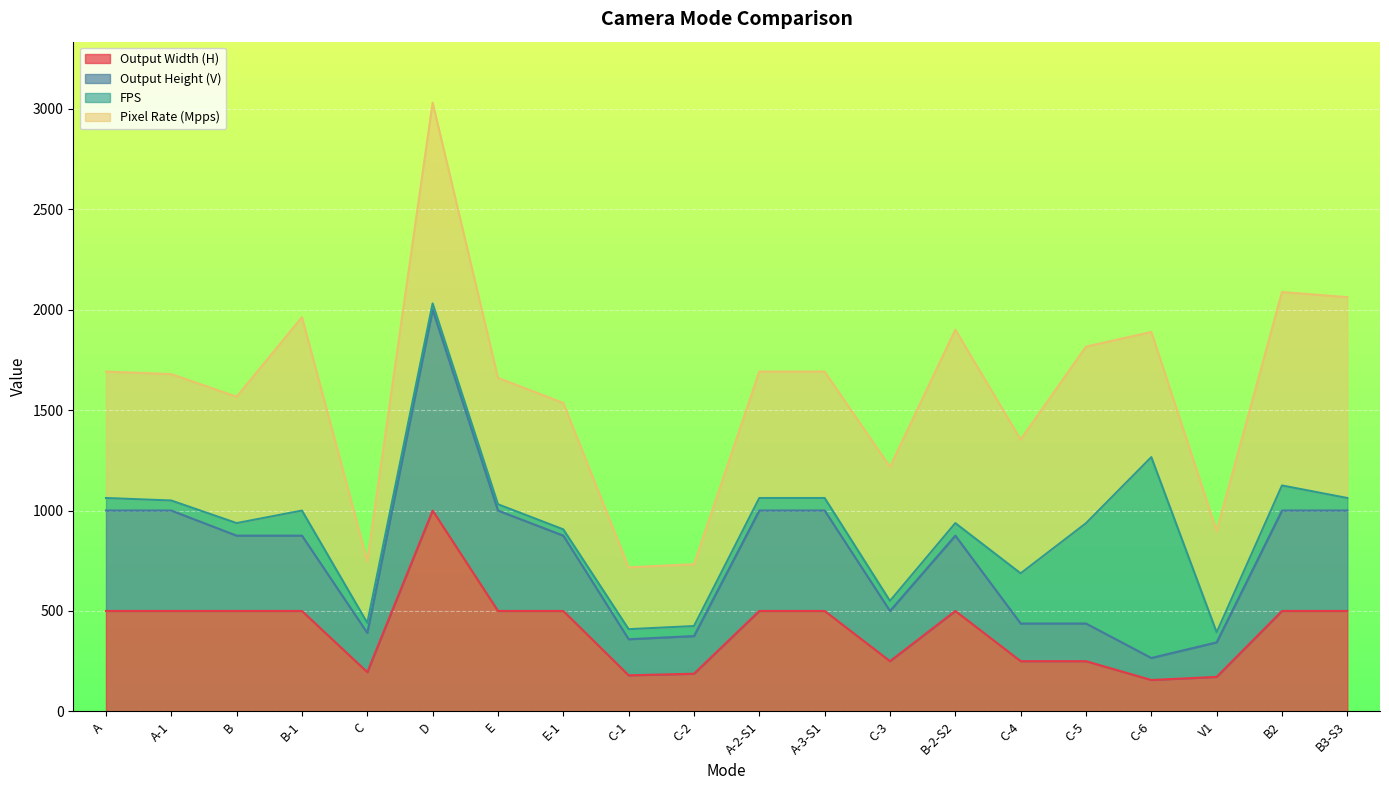

Is the value of Output Width (H) at B-2-S2 greater than the value of Output Height (V) at V1?

Yes